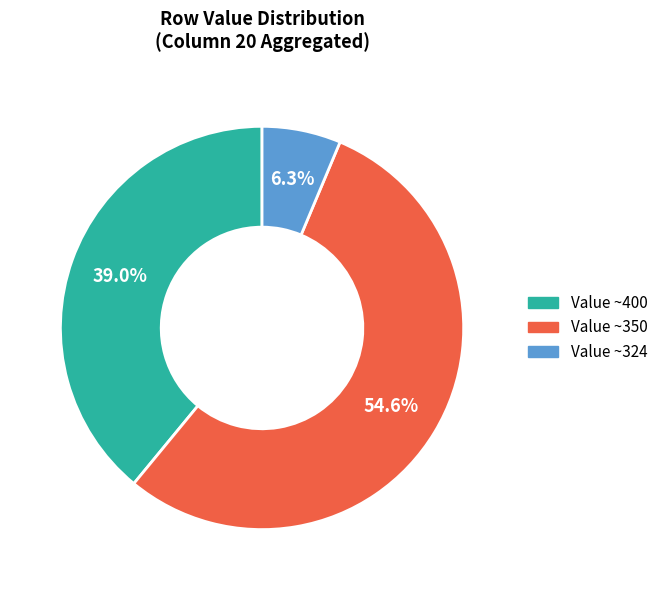

To the nearest percent, what is the difference between the largest and smallest slice percentages?

48%